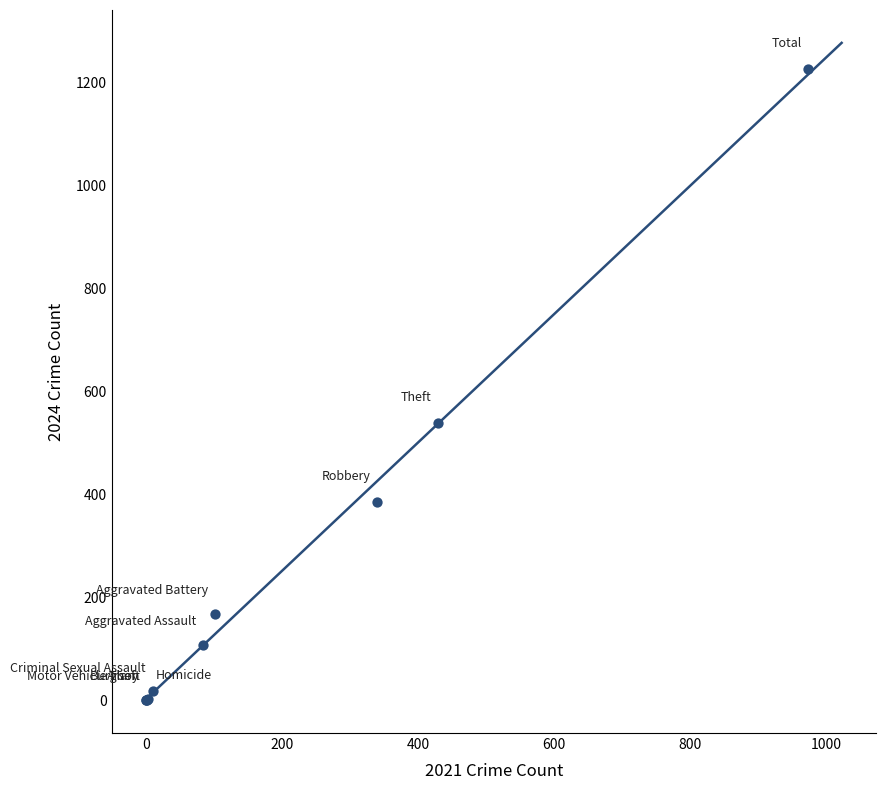

What Y value in the scatter plot is closest to 614?

539